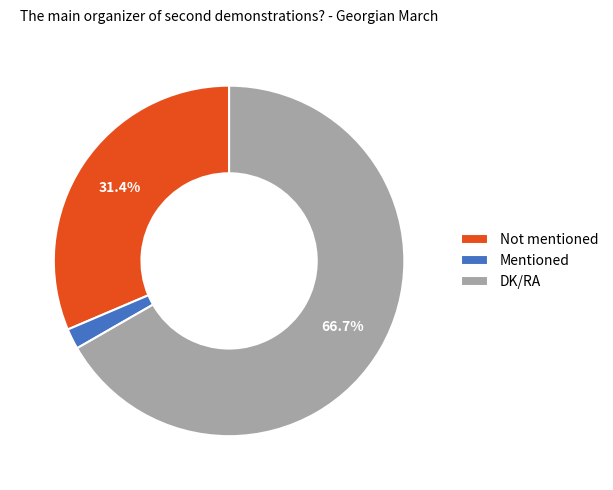

The DK/RA slice represents 73% of the pie. True or false?

False